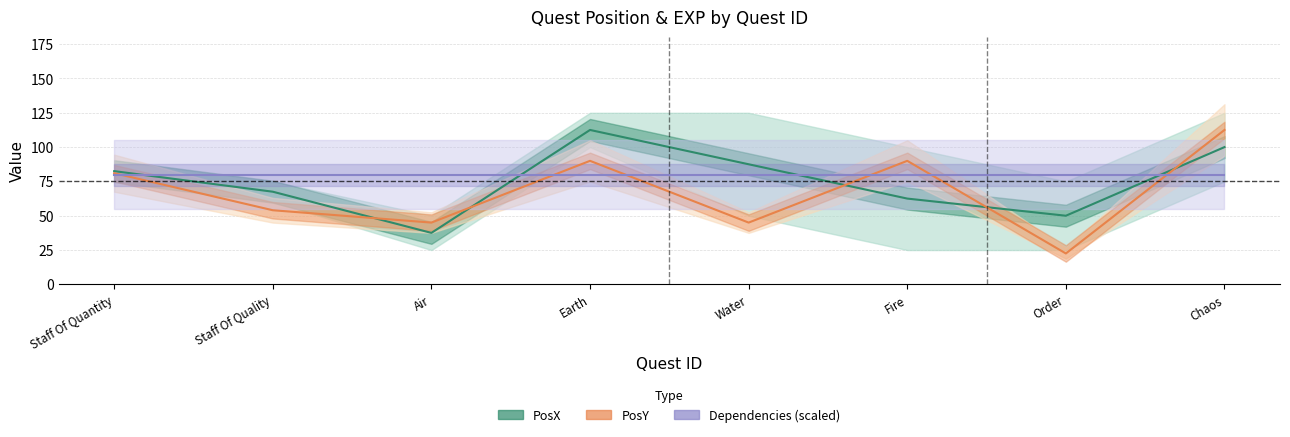

Reading left to right, transcribe all the data shown in this chart.

PosX: Staff Of Quantity=82.5	Staff Of Quality=67.5	Air=37.5	Earth=112.5	Water=87.5	Fire=62.5	Order=50.0	Chaos=100.0
PosY: Staff Of Quantity=81.0	Staff Of Quality=54.0	Air=45.0	Earth=90.0	Water=45.0	Fire=90.0	Order=22.5	Chaos=112.5
Dependencies (scaled): Staff Of Quantity=80.0	Staff Of Quality=80.0	Air=80.0	Earth=80.0	Water=80.0	Fire=80.0	Order=80.0	Chaos=80.0